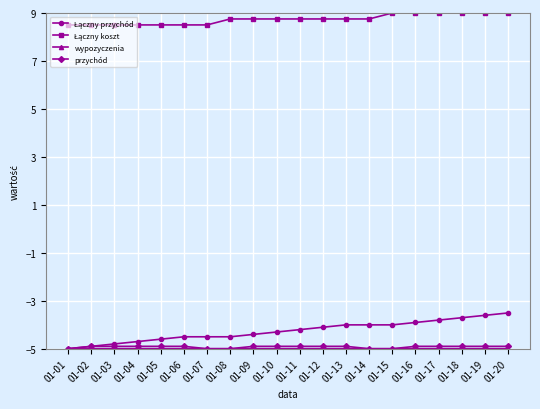

What is the difference between the highest and lowest values at 01-03?

13.5